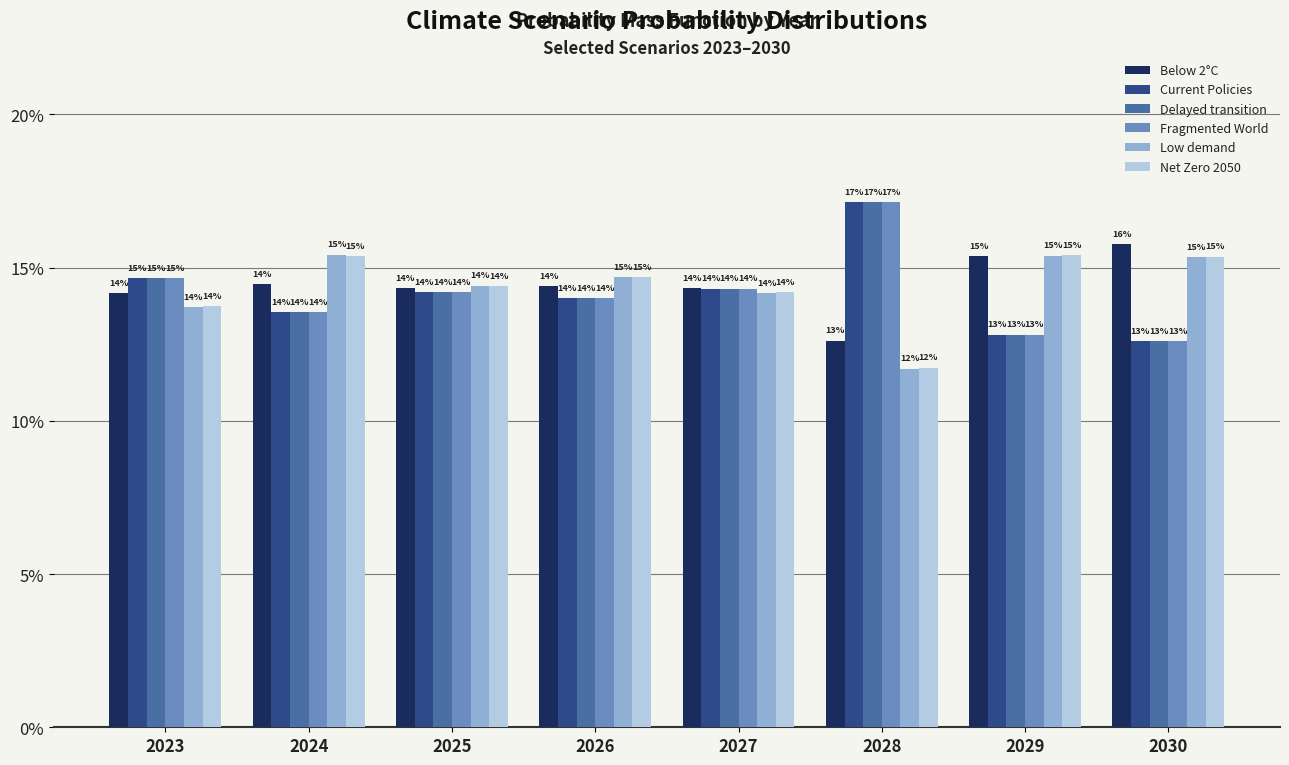

What is the sum of the Delayed transition values at 2028 and 2025?

0.3